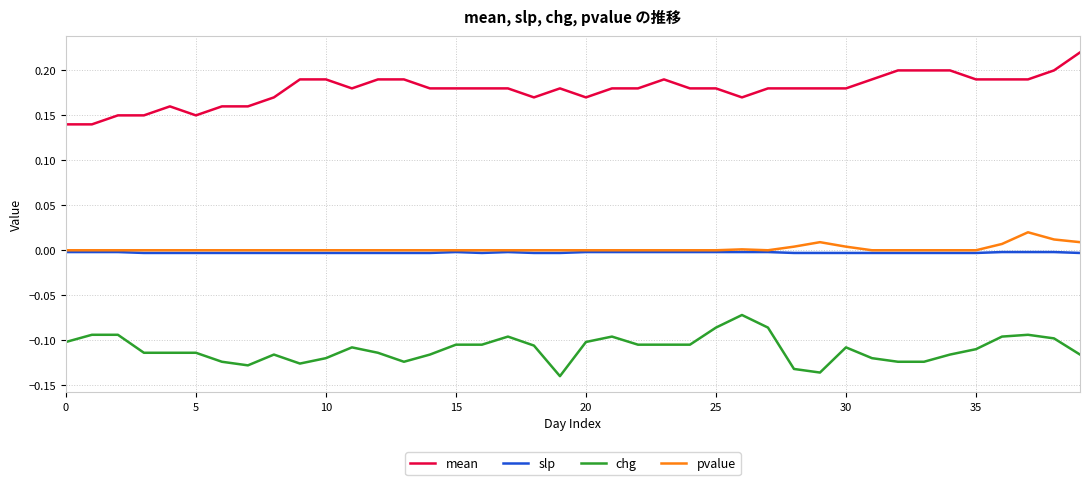

True or false: pvalue and chg intersect in this chart.

False